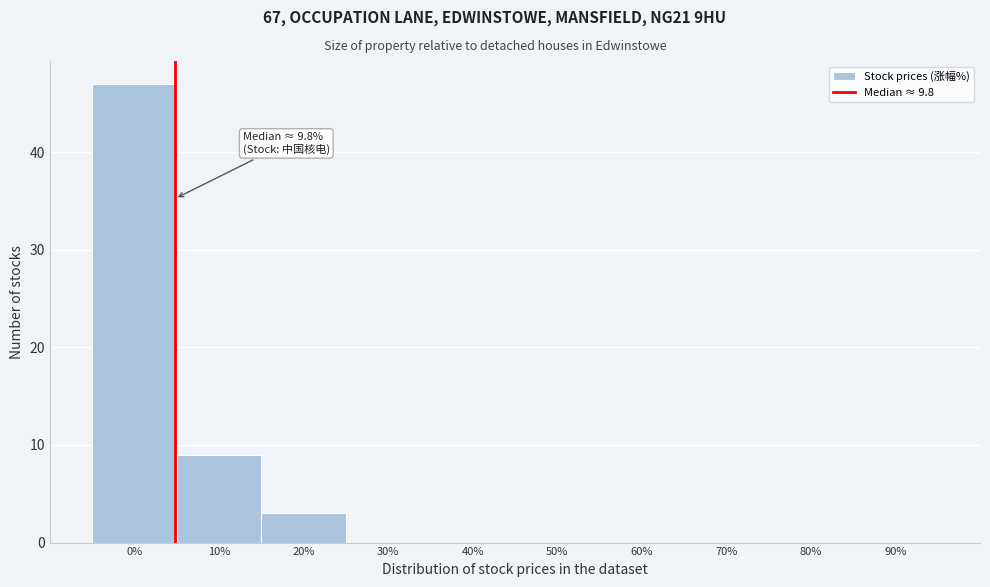

Reading left to right, list all the values displayed in this chart.

0%=47	10%=9	20%=3	30%=0	40%=0	50%=0	60%=0	70%=0	80%=0	90%=0